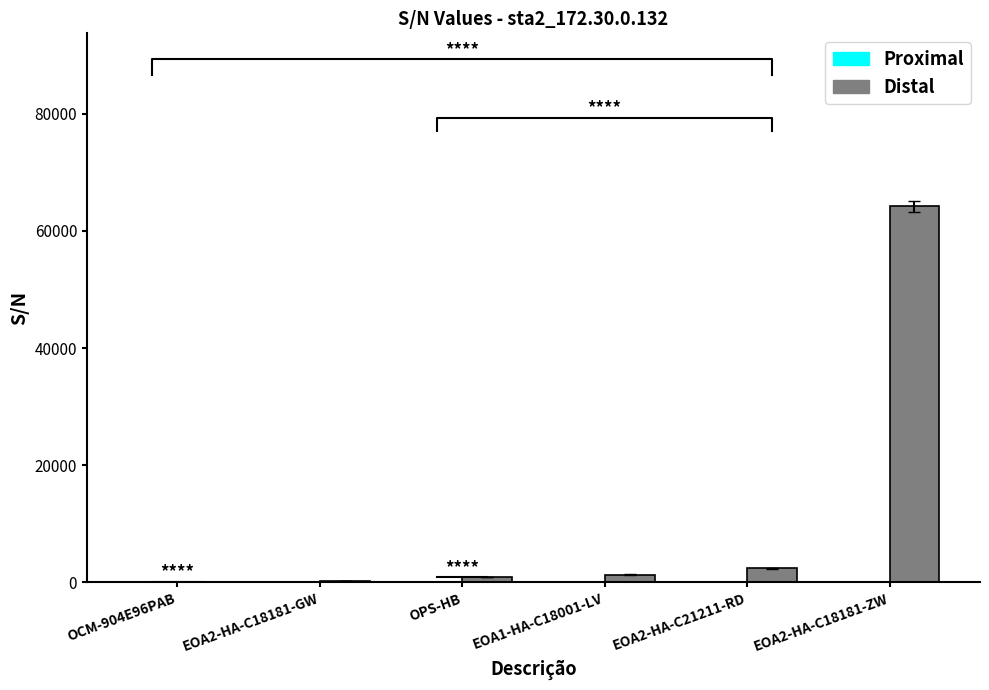

Rank the categories by Proximal value from lowest to highest.

OCM-904E96PAB, EOA2-HA-C18181-GW, OPS-HB, EOA1-HA-C18001-LV, EOA2-HA-C21211-RD, EOA2-HA-C18181-ZW